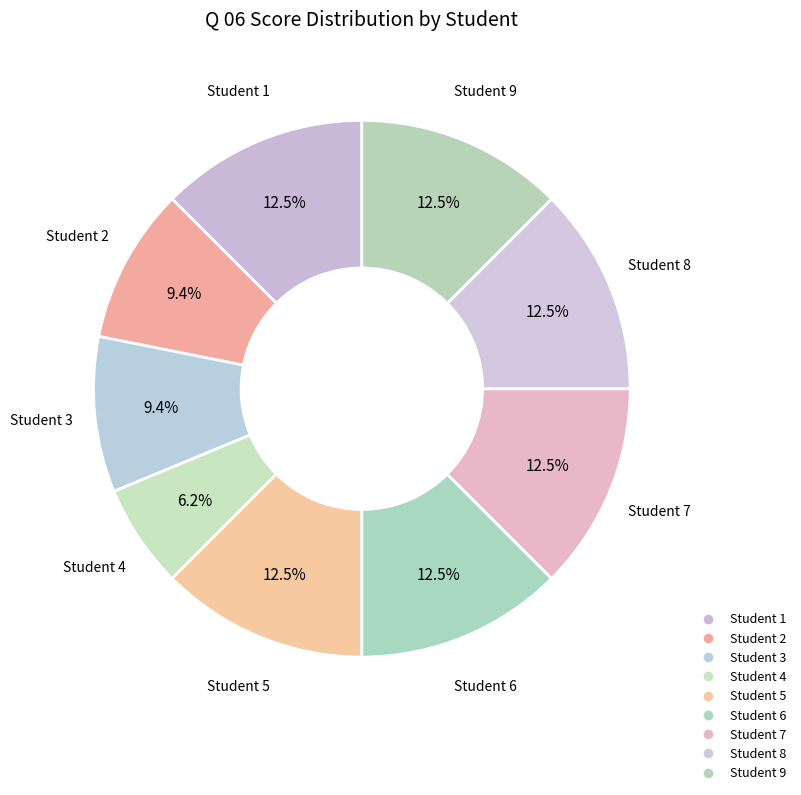

Count the number of slices in the pie.

9